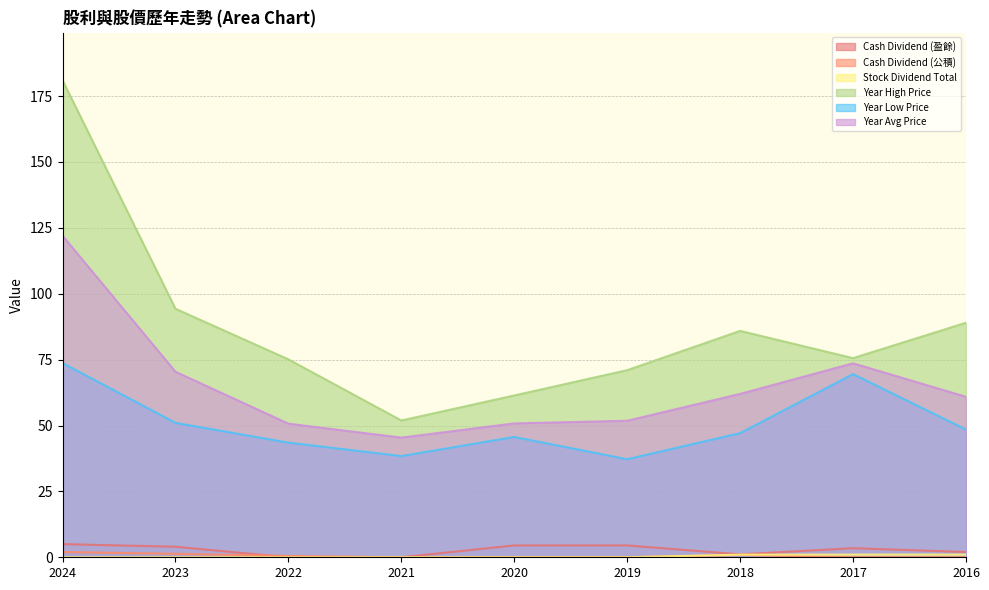

True or false: Year Low Price and Cash Dividend (盈餘) cross at least once.

False